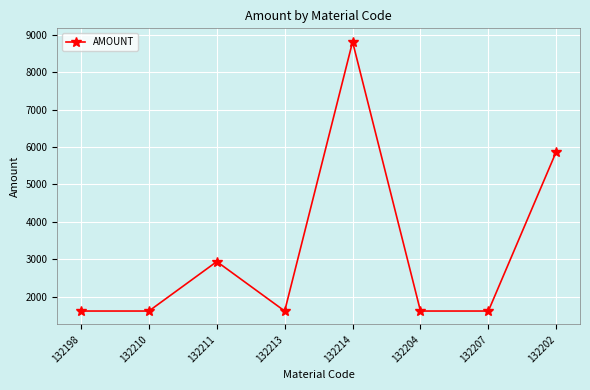

Approximately how many times larger is the value at 132207 compared to 132198?

1.0